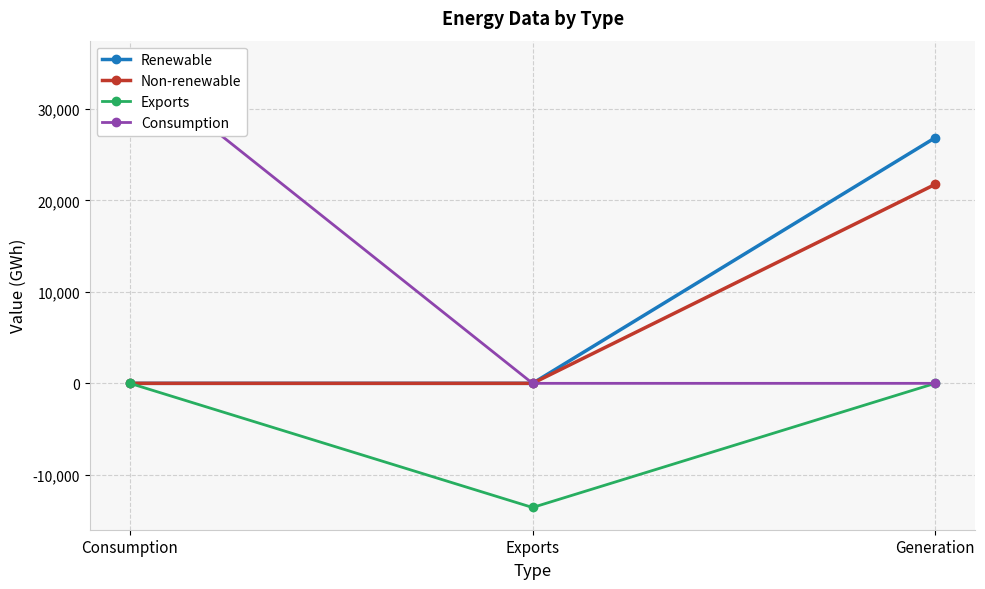

True or false: Exports has a value of 0.0 at Generation.

True